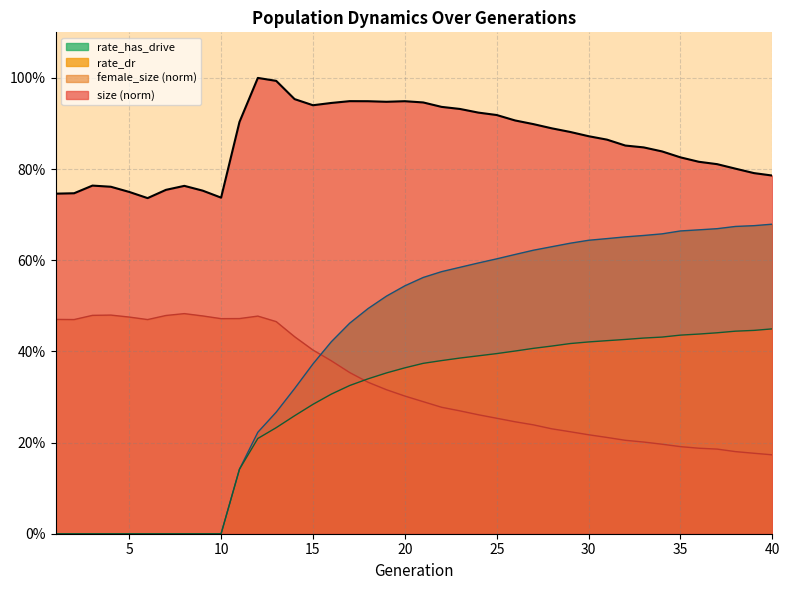

Reading left to right, extract all data points from this chart.

size: 0.7	0.7	0.8	0.8	0.7	0.7	0.8	0.8	0.8	0.7	0.9	1.0	1.0	1.0	0.9	0.9	0.9	0.9	0.9	0.9	0.9	0.9	0.9	0.9	0.9	0.9	0.9	0.9	0.9	0.9	0.9	0.9	0.8	0.8	0.8	0.8	0.8	0.8	0.8	0.8
female_size: 0.5	0.5	0.5	0.5	0.5	0.5	0.5	0.5	0.5	0.5	0.5	0.5	0.5	0.4	0.4	0.4	0.4	0.3	0.3	0.3	0.3	0.3	0.3	0.3	0.3	0.2	0.2	0.2	0.2	0.2	0.2	0.2	0.2	0.2	0.2	0.2	0.2	0.2	0.2	0.2
rate_dr: 0.0	0.0	0.0	0.0	0.0	0.0	0.0	0.0	0.0	0.0	0.1	0.2	0.2	0.3	0.3	0.3	0.3	0.3	0.4	0.4	0.4	0.4	0.4	0.4	0.4	0.4	0.4	0.4	0.4	0.4	0.4	0.4	0.4	0.4	0.4	0.4	0.4	0.4	0.4	0.4
rate_has_drive: 0.0	0.0	0.0	0.0	0.0	0.0	0.0	0.0	0.0	0.0	0.1	0.2	0.3	0.3	0.4	0.4	0.5	0.5	0.5	0.5	0.6	0.6	0.6	0.6	0.6	0.6	0.6	0.6	0.6	0.6	0.6	0.7	0.7	0.7	0.7	0.7	0.7	0.7	0.7	0.7